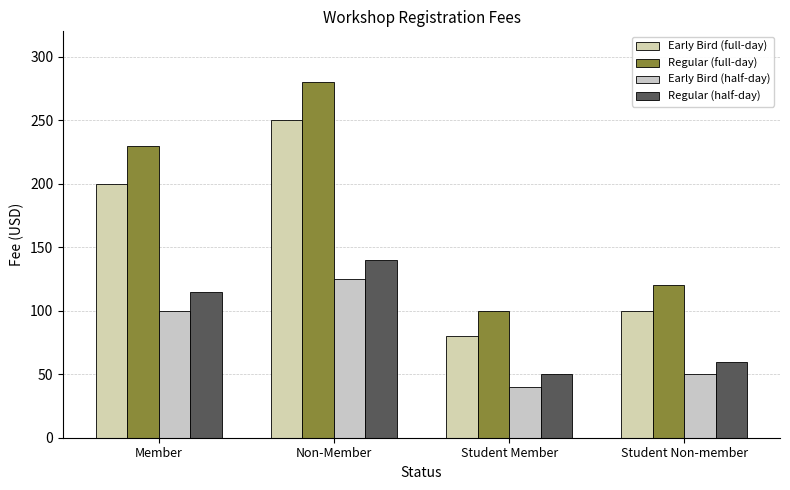

Count the Early Bird (full-day) values in the range 100 to 250.

3